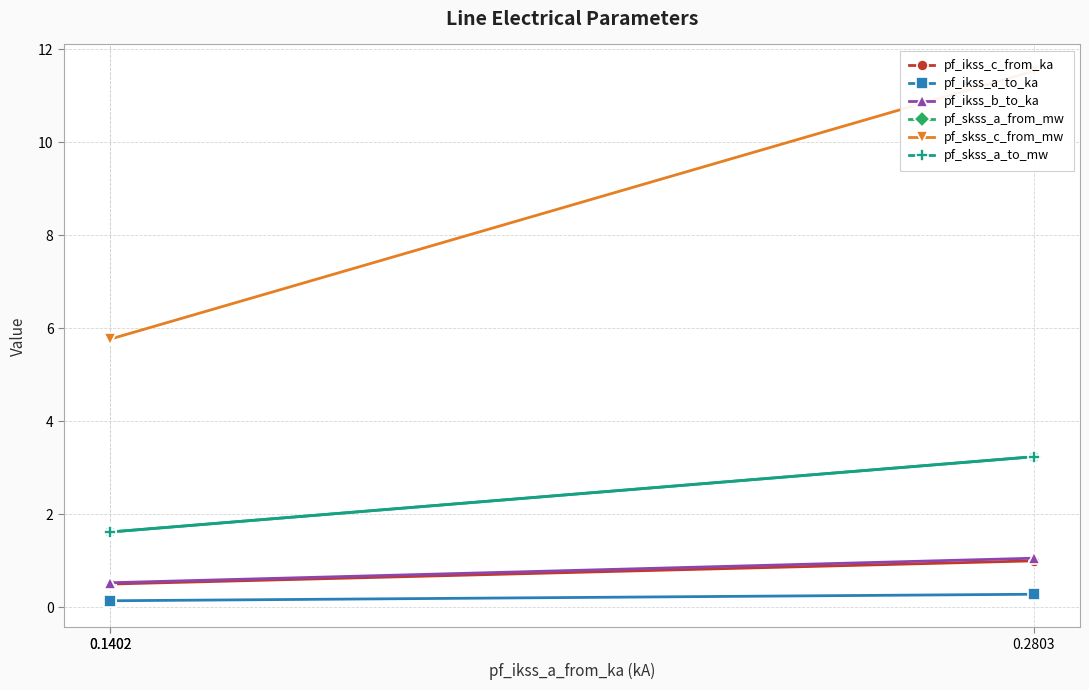

At which category is the sum across all series the highest?

0.2803